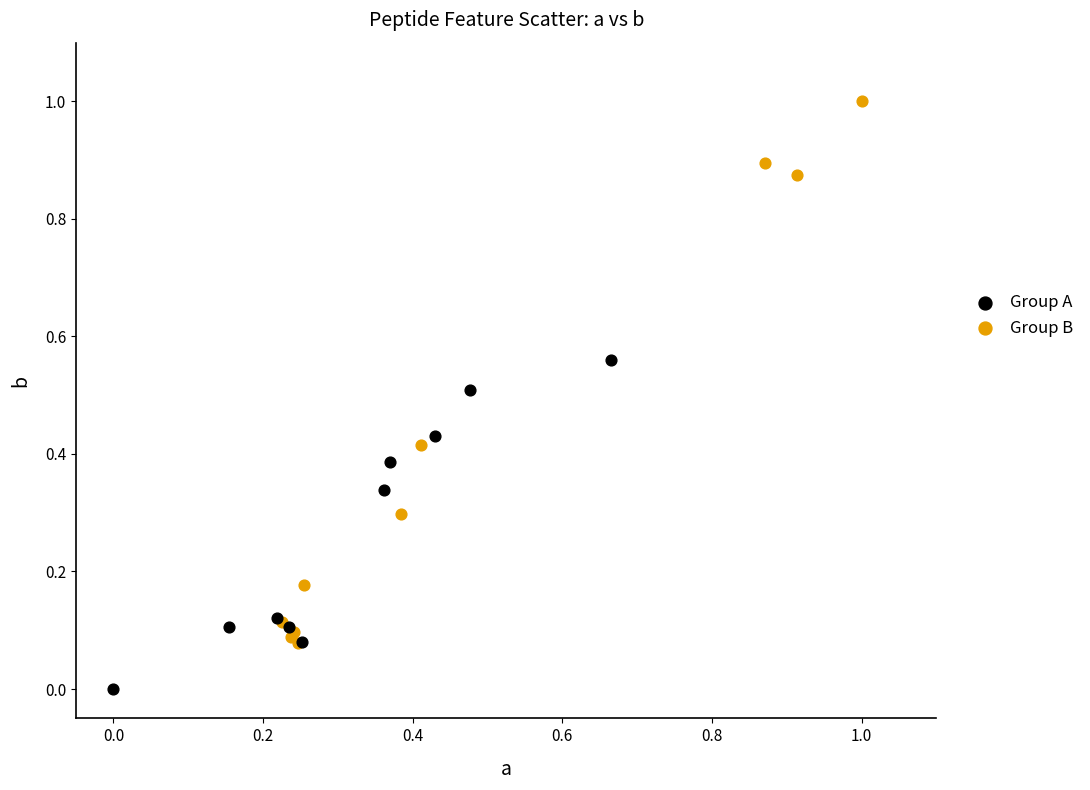

Which series contains the highest Y value?

Group B